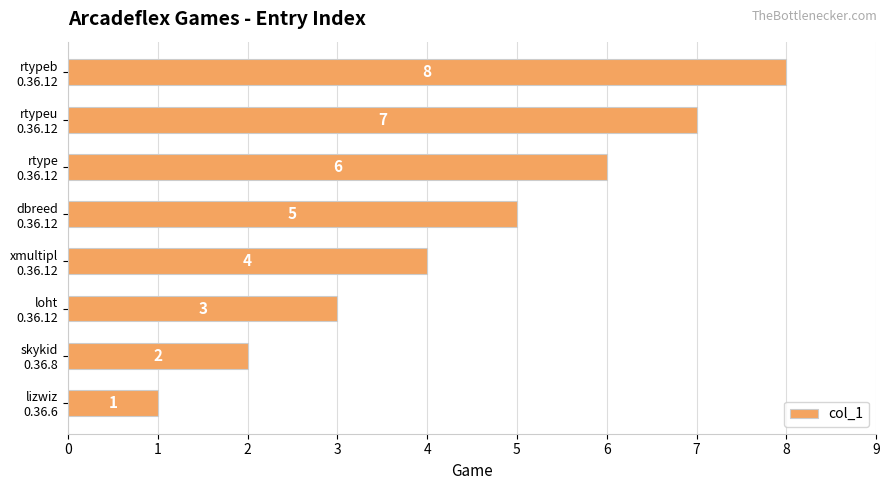

How many values are between 3 and 7?

5